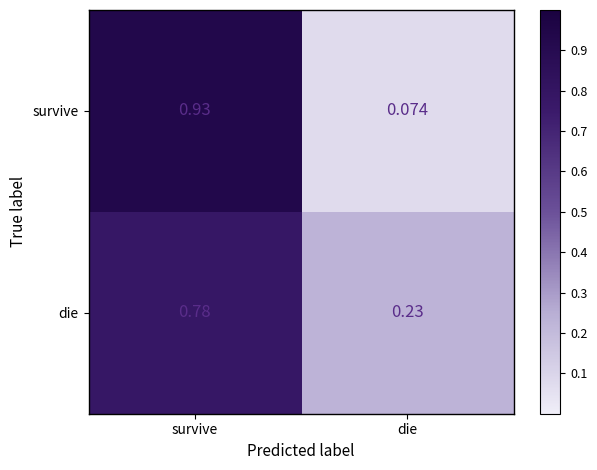

Rank the series by their maximum value, from highest to lowest.

survive, die